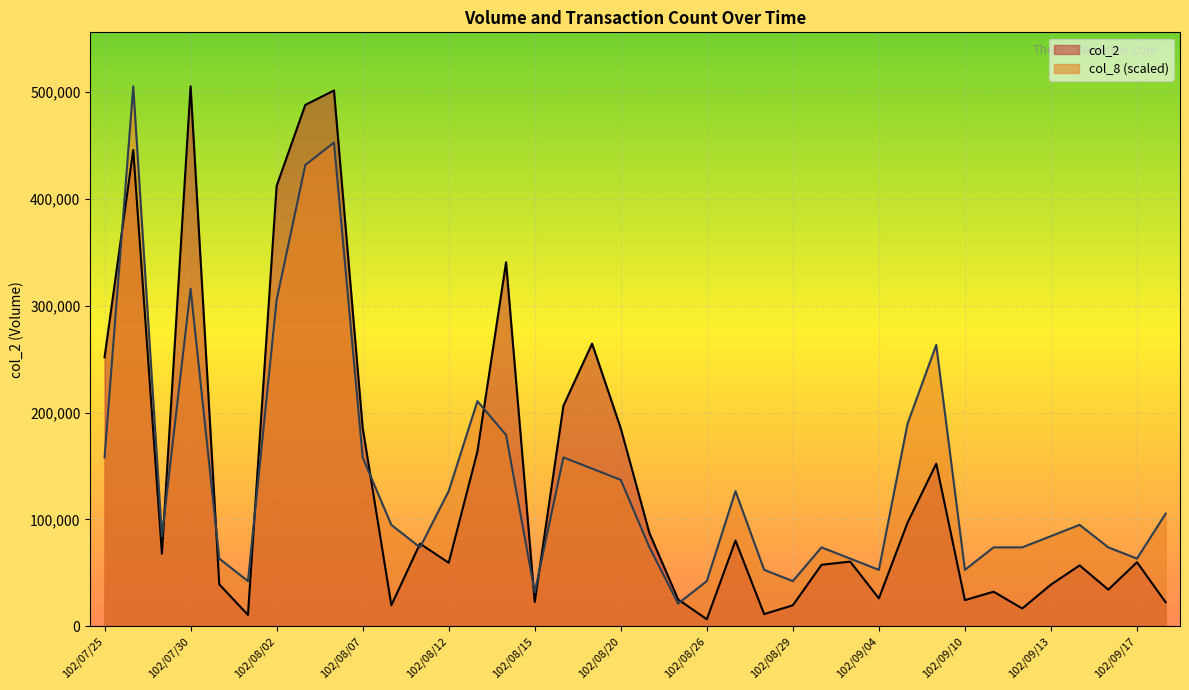

Which series has the widest spread of values?

col_2